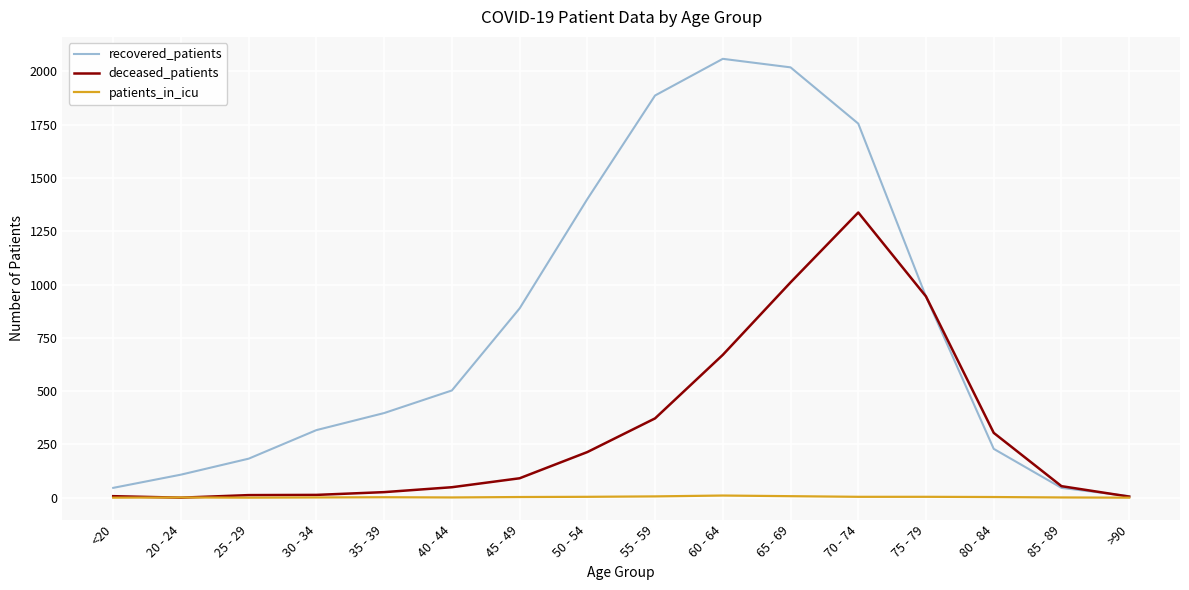

What is the total value across all series at 75 - 79?

1891